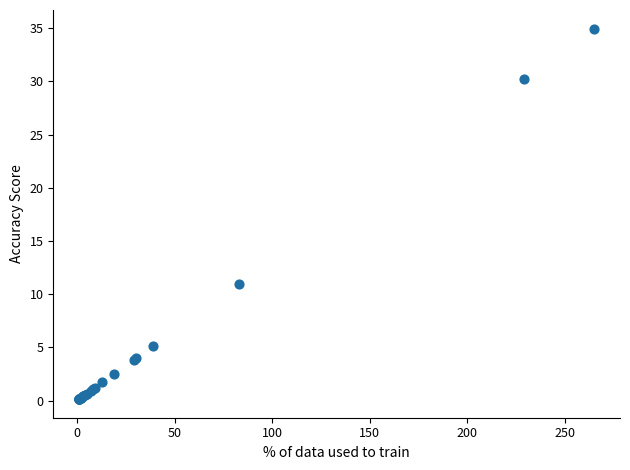

What Y value in the scatter plot is closest to 17?

10.9